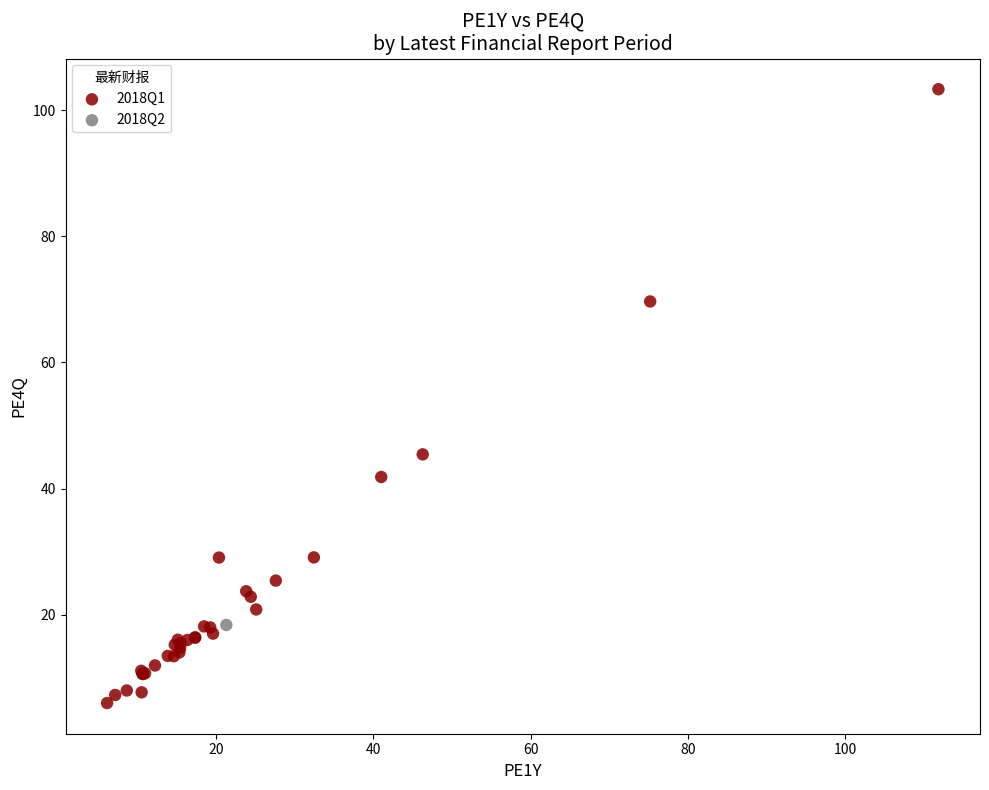

What are all the series names shown in the legend?

2018Q1, 2018Q2